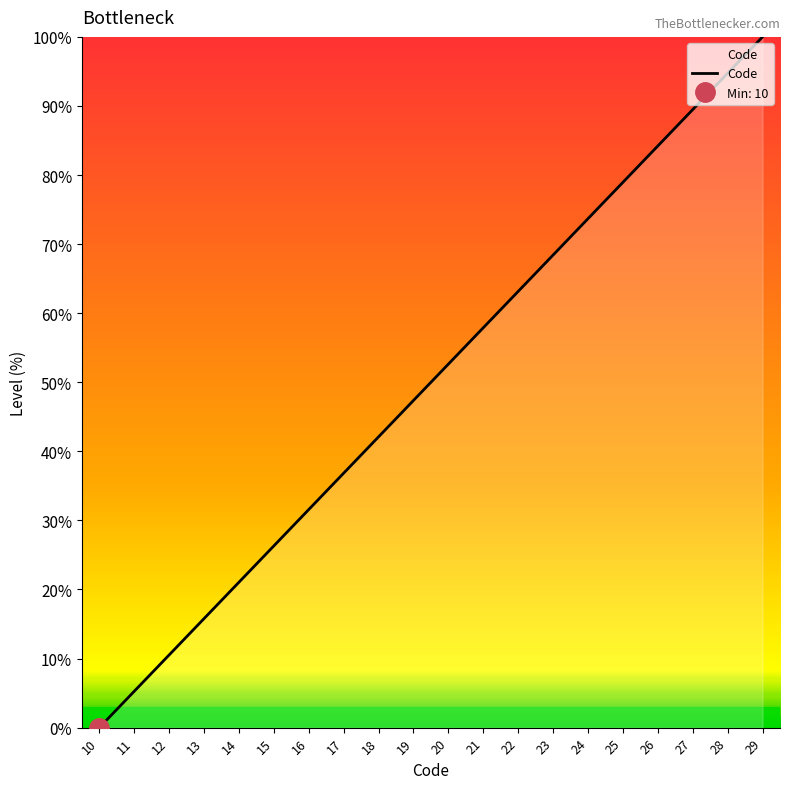

What is the difference between the second highest and minimum values?

94.7